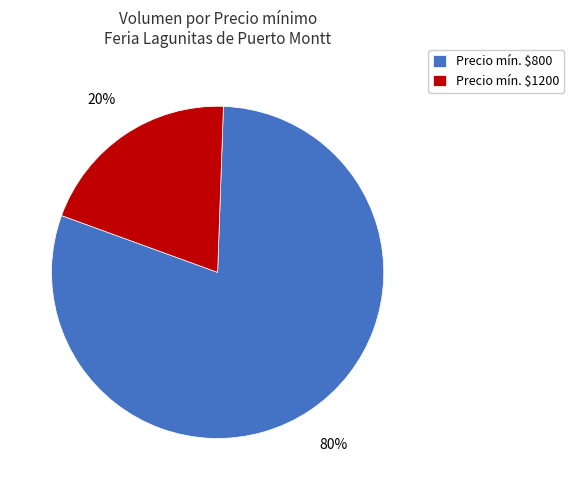

Which category accounts for the majority?

Precio mín. $800